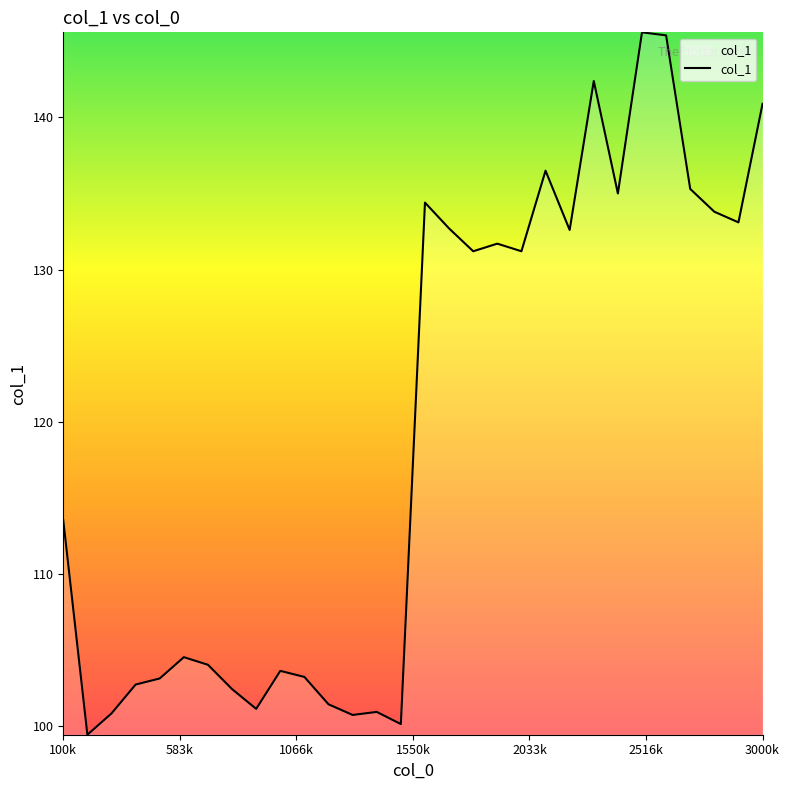

What is the difference between the maximum and minimum values?

46.2